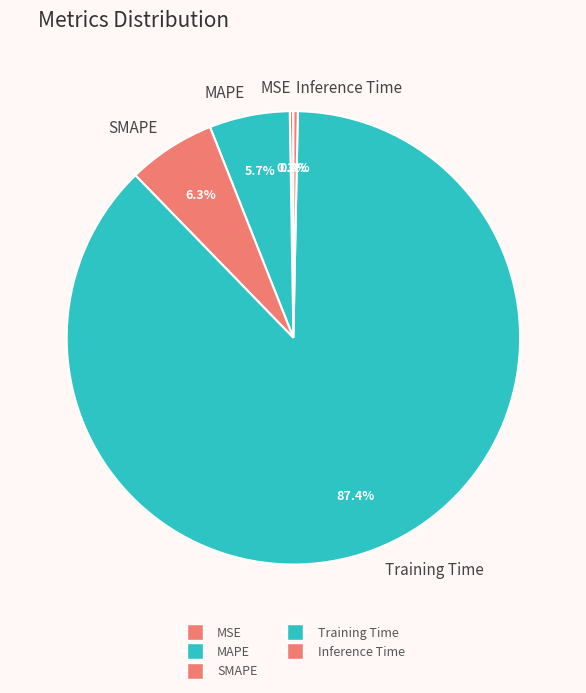

Between Inference Time and MAPE, which is larger?

MAPE